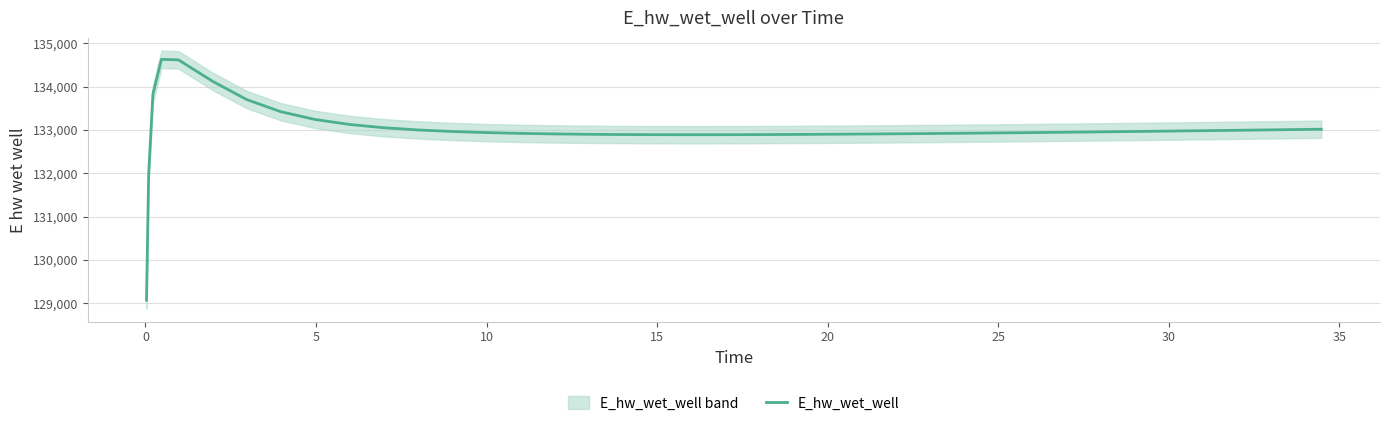

What is the sum of all values?

5319858.5